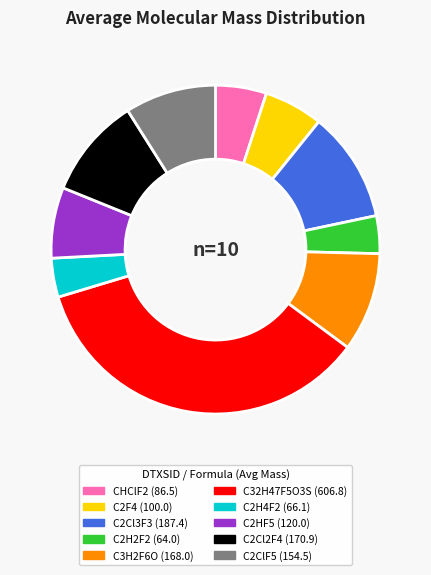

Count the number of slices in the pie.

10